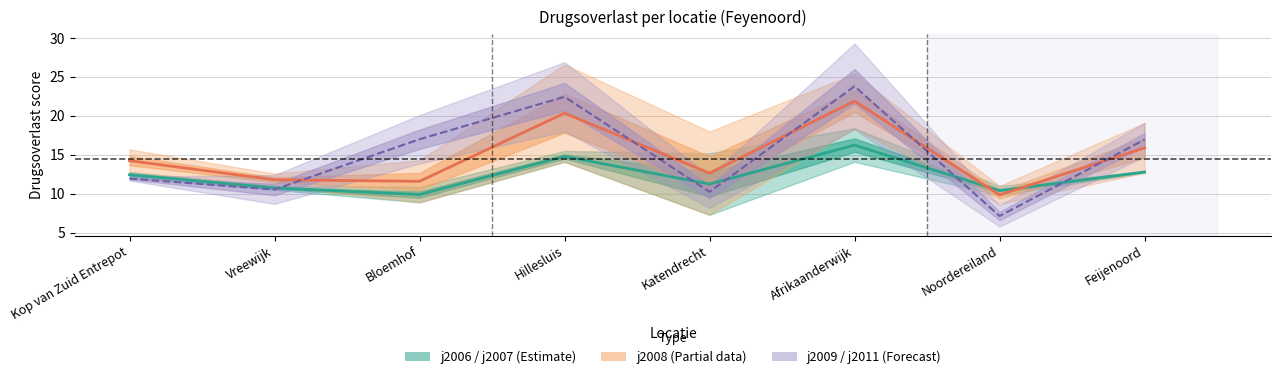

Reading left to right, extract all data points from this chart.

j2006: Kop van Zuid Entrepot=12.1	Vreewijk=10.5	Bloemhof=10.9	Hillesluis=15.5	Katendrecht=15.2	Afrikaanderwijk=14.1	Noordereiland=9.8	Feijenoord=12.9
j2007: Kop van Zuid Entrepot=12.8	Vreewijk=11.0	Bloemhof=8.9	Hillesluis=14.1	Katendrecht=7.3	Afrikaanderwijk=18.4	Noordereiland=11.0	Feijenoord=12.7
j2008: Kop van Zuid Entrepot=15.7	Vreewijk=12.6	Bloemhof=14.3	Hillesluis=26.6	Katendrecht=18.0	Afrikaanderwijk=25.4	Noordereiland=8.7	Feijenoord=19.1
j2009: Kop van Zuid Entrepot=11.7	Vreewijk=12.4	Bloemhof=20.1	Hillesluis=26.9	Katendrecht=12.3	Afrikaanderwijk=29.3	Noordereiland=5.8	Feijenoord=19.1
j2011: Kop van Zuid Entrepot=12.2	Vreewijk=8.7	Bloemhof=13.9	Hillesluis=18.0	Katendrecht=8.2	Afrikaanderwijk=18.3	Noordereiland=8.5	Feijenoord=14.8